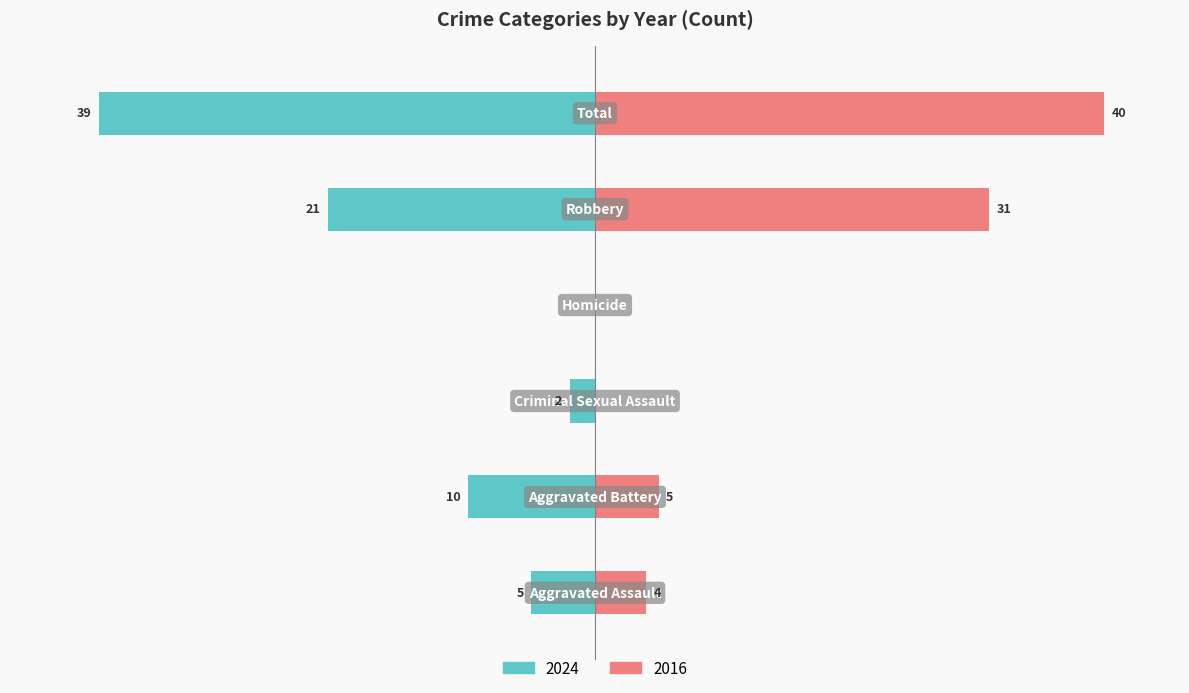

Which category has the highest value across all series?

Total